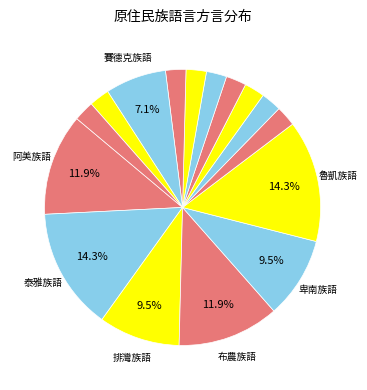

Count the number of slices in the pie.

16